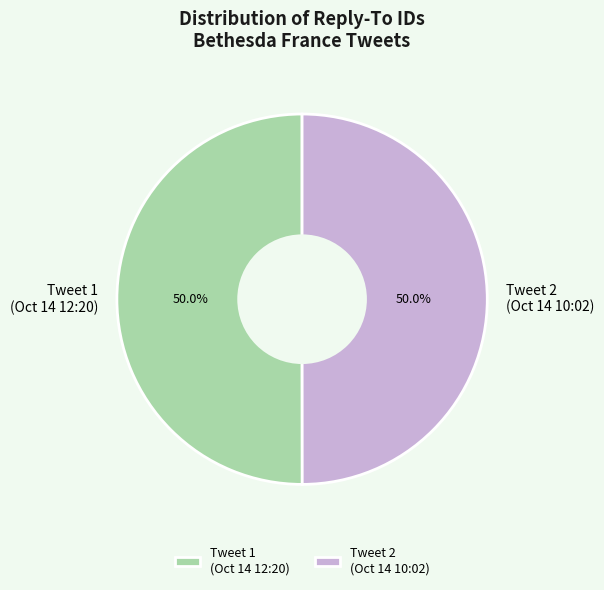

Approximately how many times larger is the value at Tweet 1 (Oct 14 12:20) compared to Tweet 2 (Oct 14 10:02)?

1.0